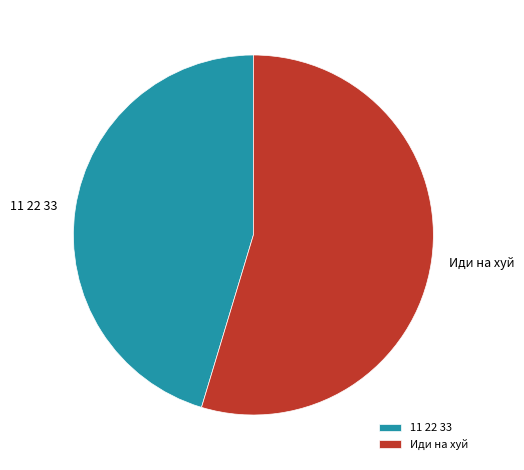

Is 11 22 33 the majority of the pie?

No